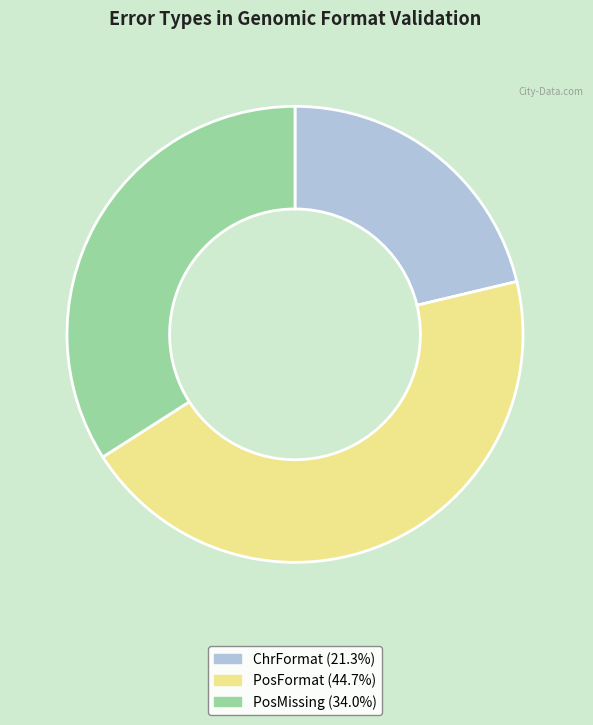

Combined, do PosMissing and ChrFormat account for over 50%?

Yes